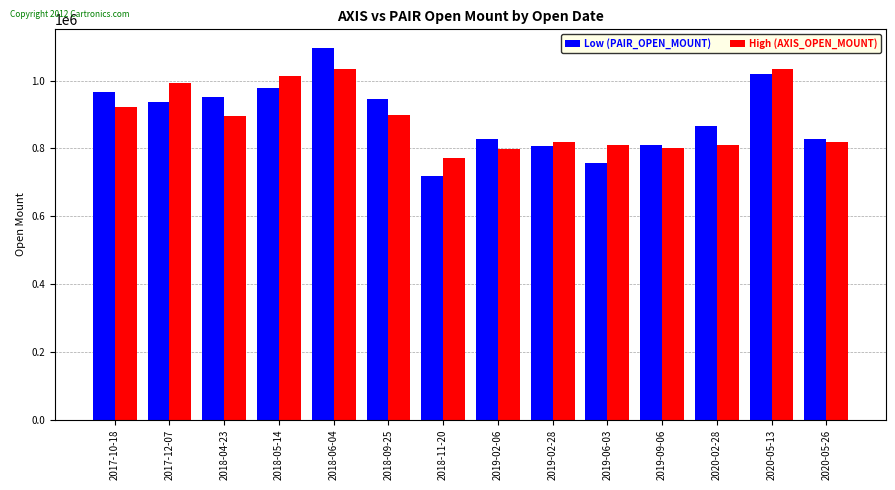

What is the value of the Low (PAIR_OPEN_MOUNT) bar at the 3rd from the left?

951250